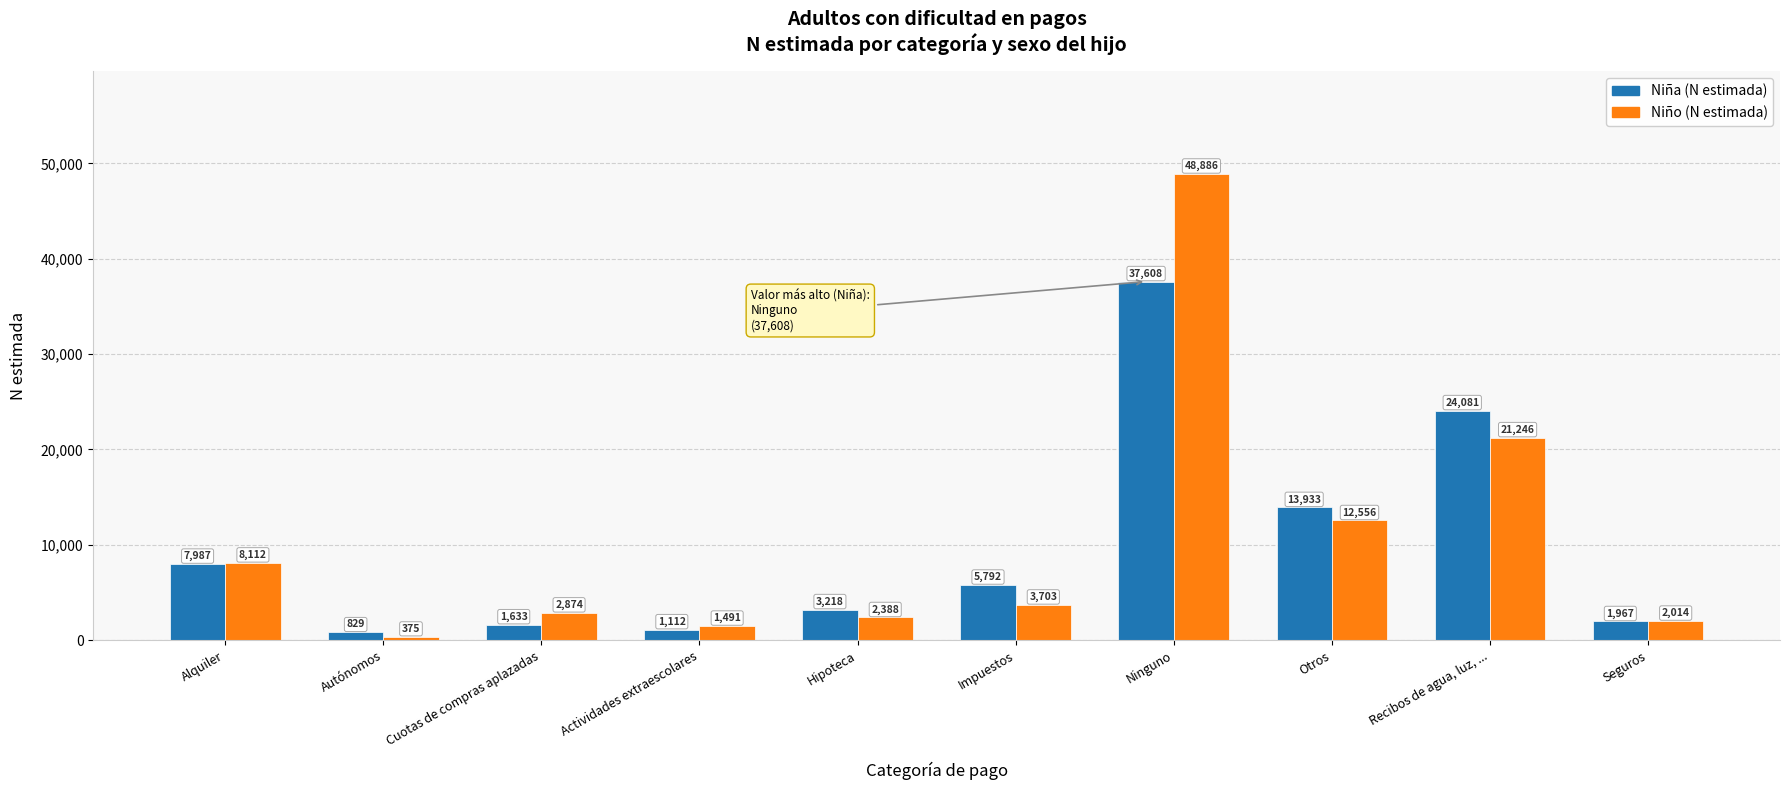

List the series in order of their overall mean, highest first.

Niño (N estimada), Niña (N estimada)